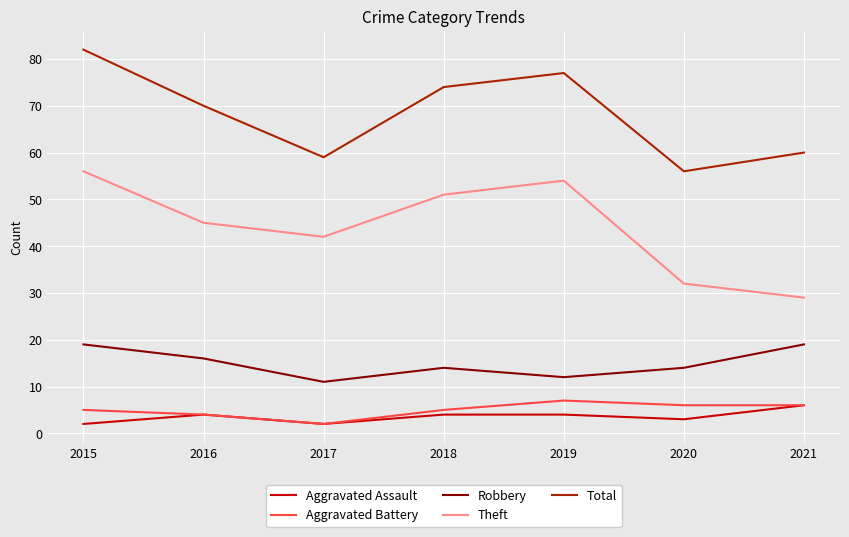

What are all the series names shown in the legend?

Aggravated Assault, Aggravated Battery, Robbery, Theft, Total